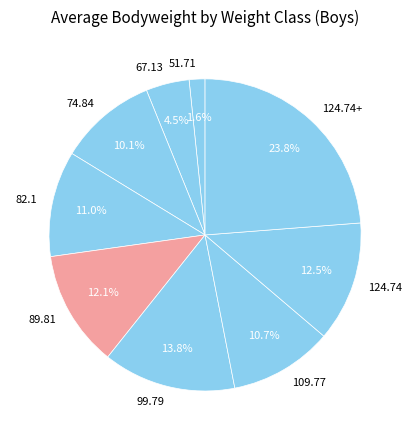

Do 67.13 and 124.74+ together represent more than half of the pie?

No